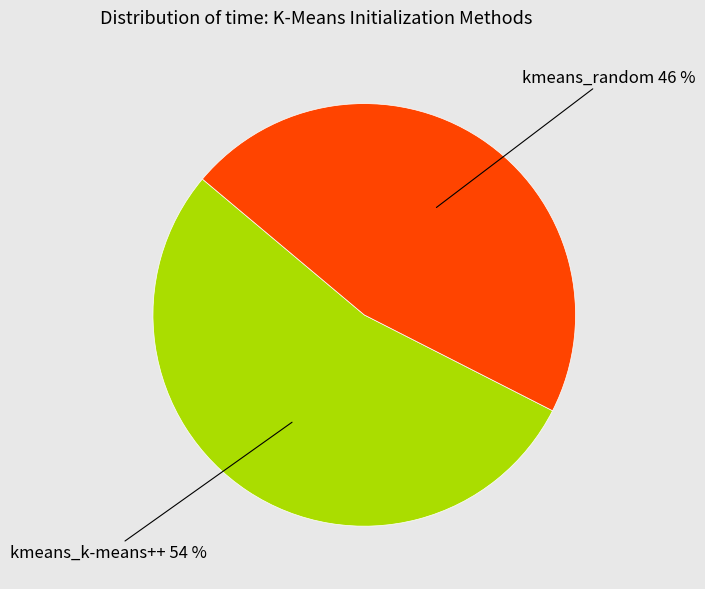

Is there any slice that represents more than half of the pie?

Yes